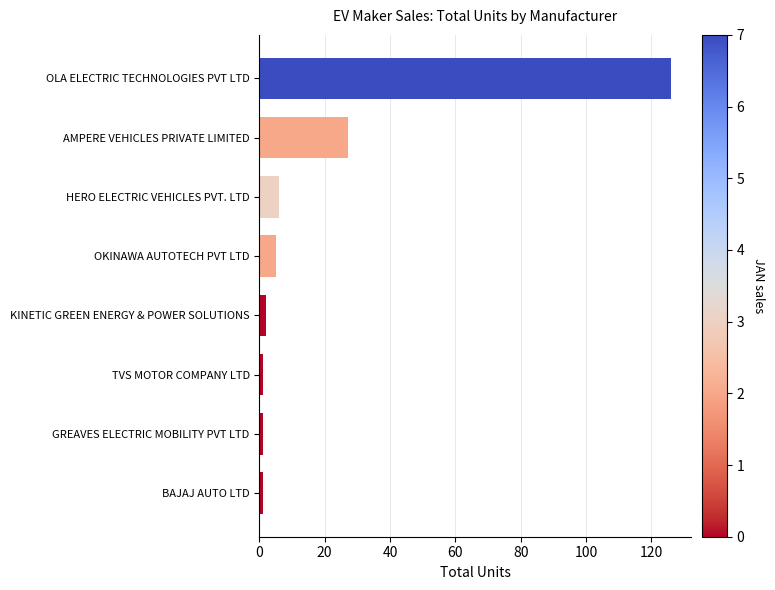

Reading bottom to top, transcribe all the data shown in this chart.

1	1	1	2	5	6	27	126